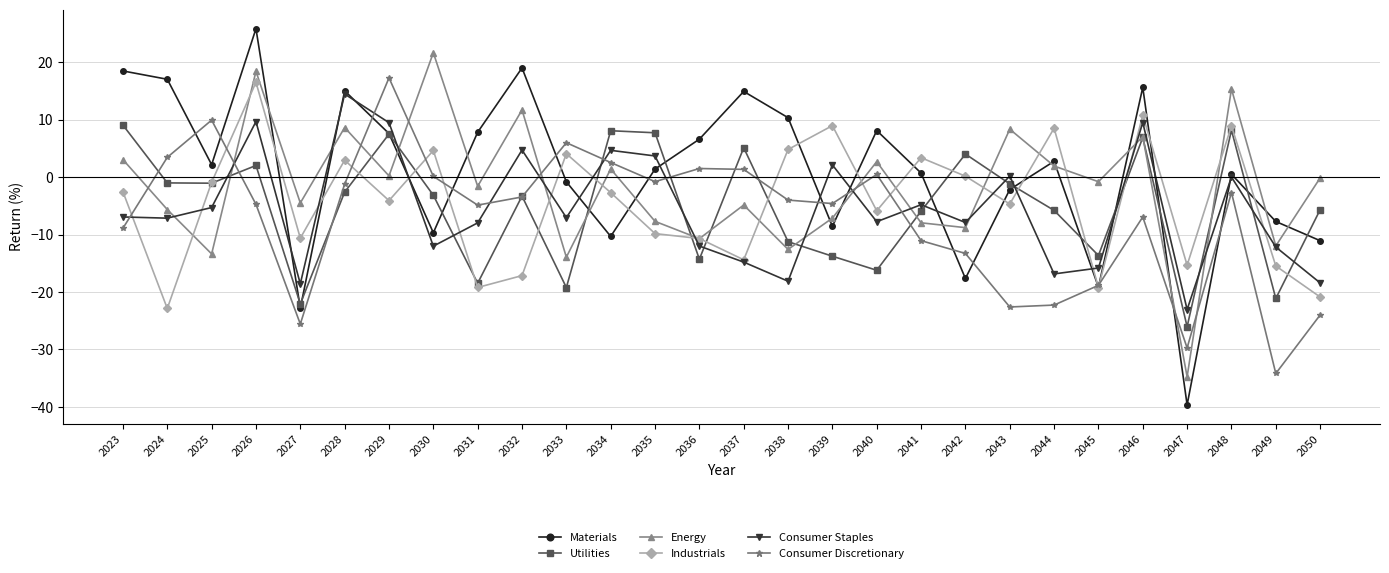

What is the greatest value displayed?

25.8